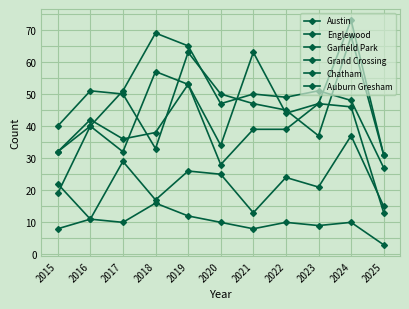

At how many categories does at least one series exceed 4?

11